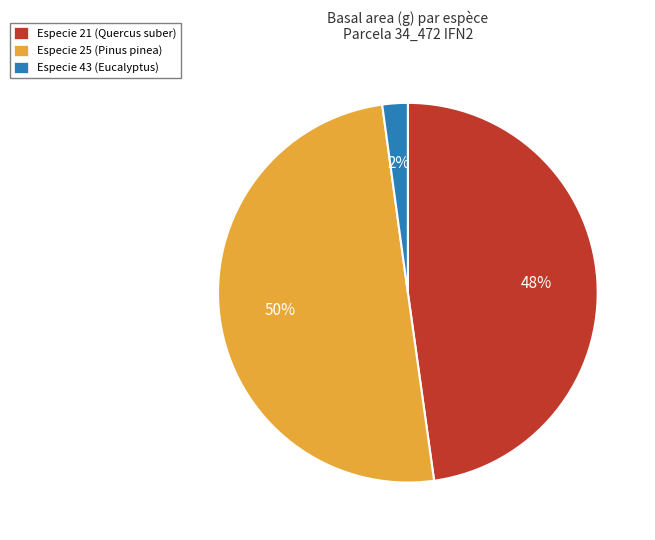

To the nearest percent, what is the difference between the largest and smallest slice percentages?

48%